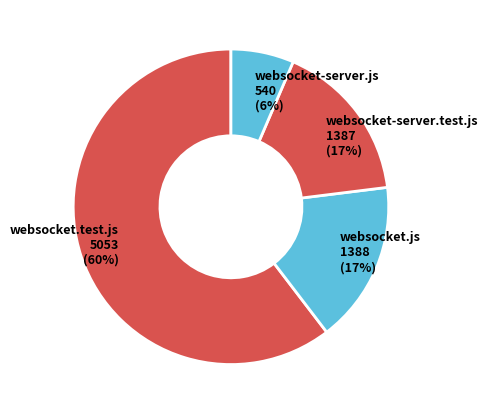

Which category has the biggest portion of the pie?

websocket.test.js